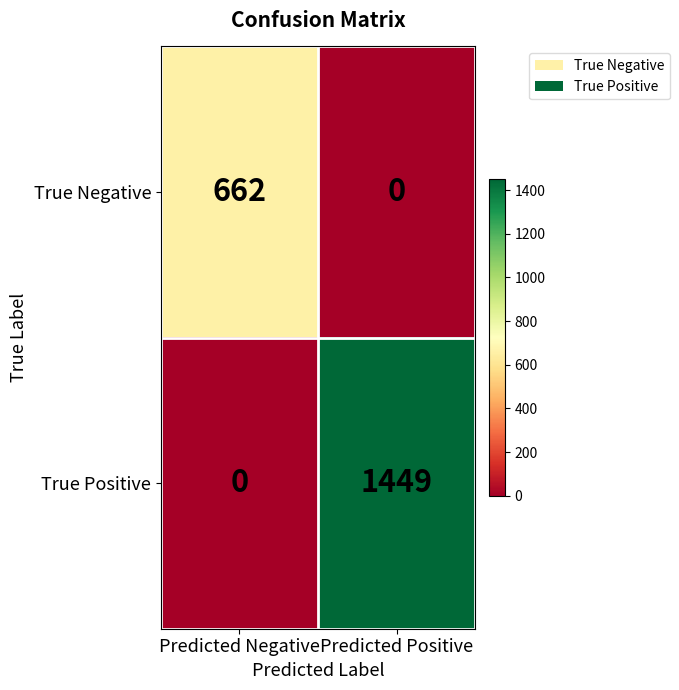

What is the sum of all True Positive values?

1449